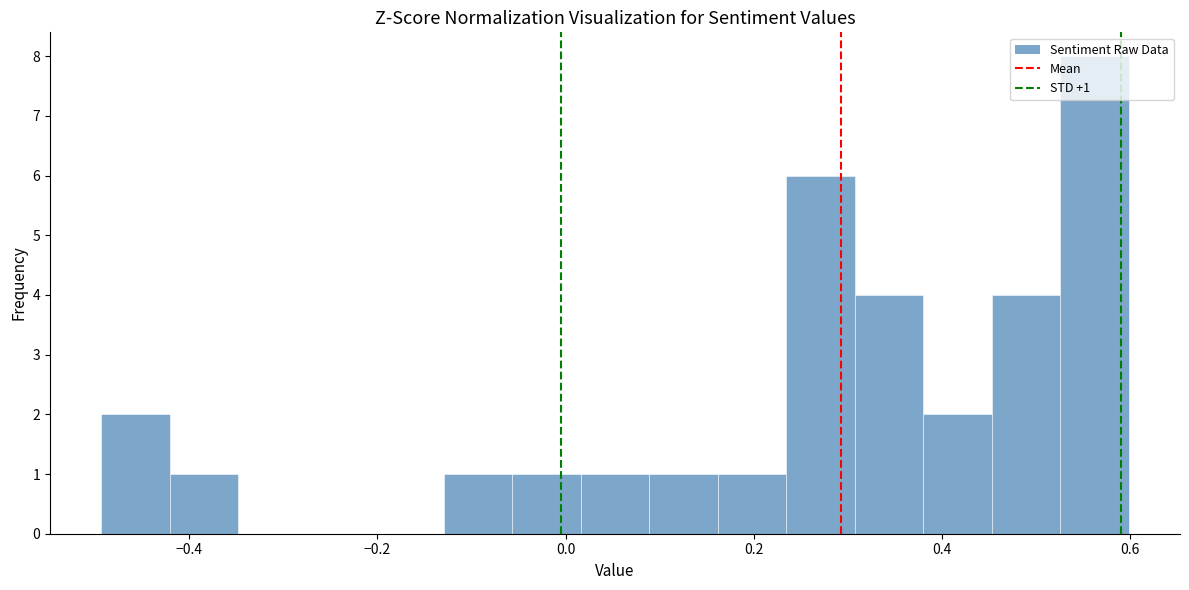

Read against the x-axis, roughly where is the centre of the tallest bar?

0.56